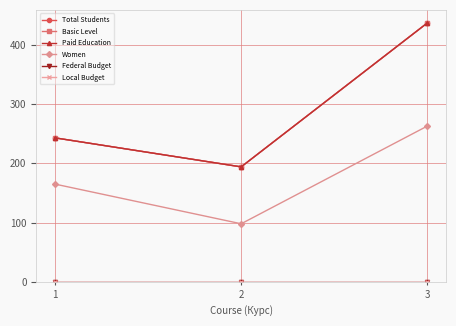

Between 3 and 1, which is larger?

3